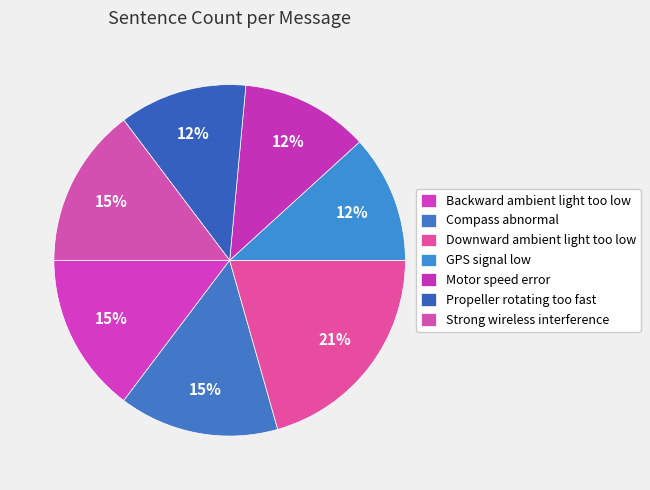

Is it true that Compass abnormal is 27% of the pie?

False